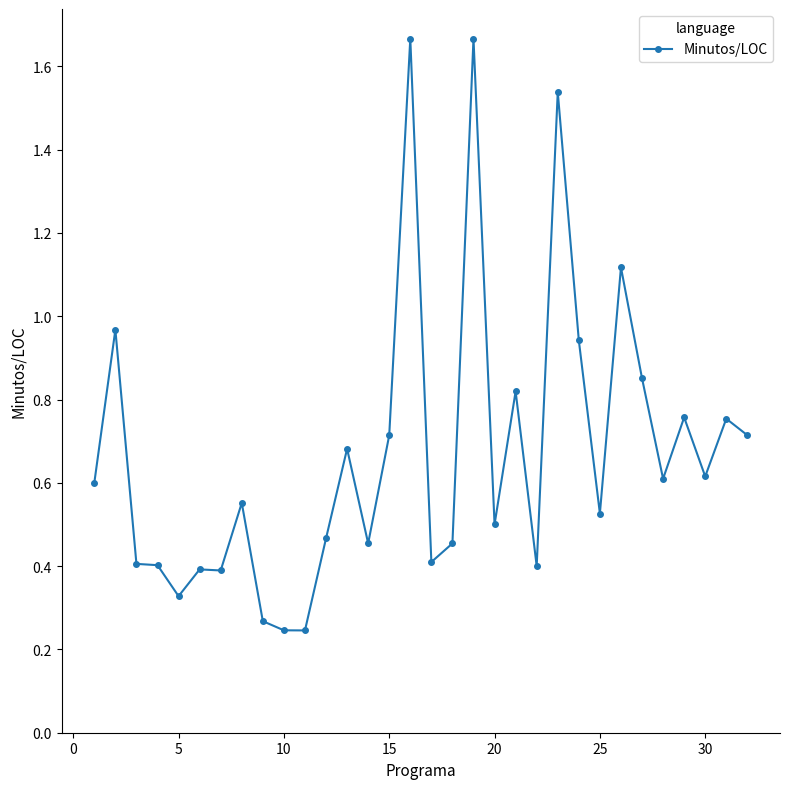

Does the chart have visible grid lines?

No